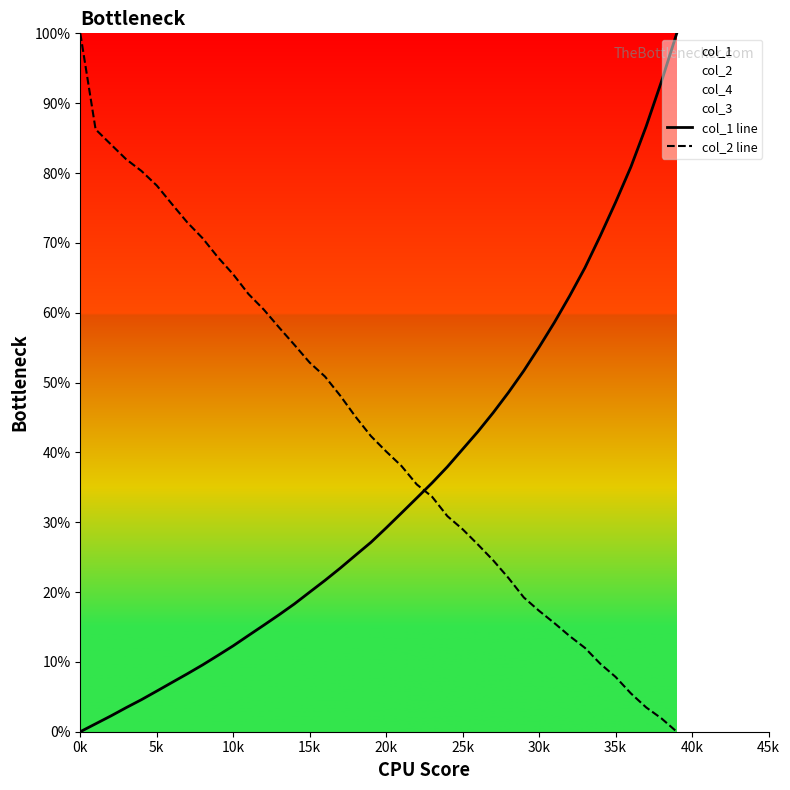

True or false: col_2 line has more than 1 points higher than both neighbors.

False